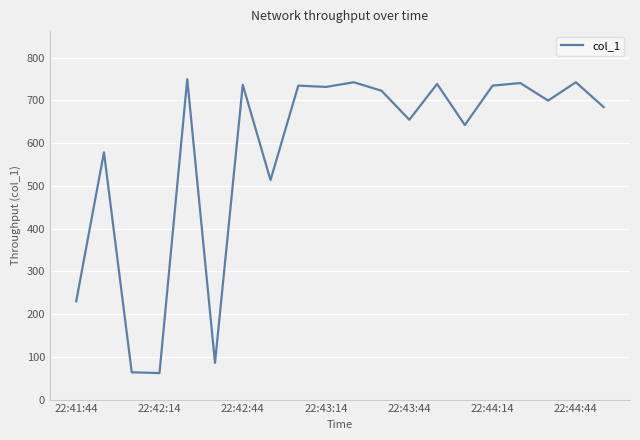

What is the difference between the second highest and second lowest values?

678.6